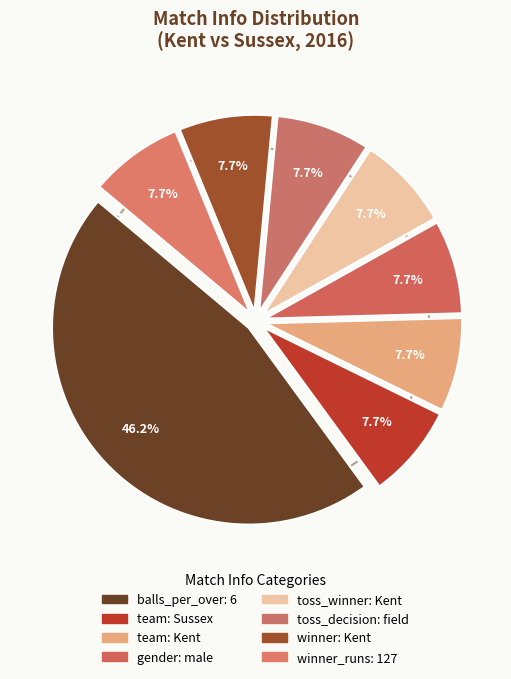

Rank the categories by value from highest to lowest.

balls_per_over: 6, team: Sussex, team: Kent, gender: male, toss_winner: Kent, toss_decision: field, winner: Kent, winner_runs: 127